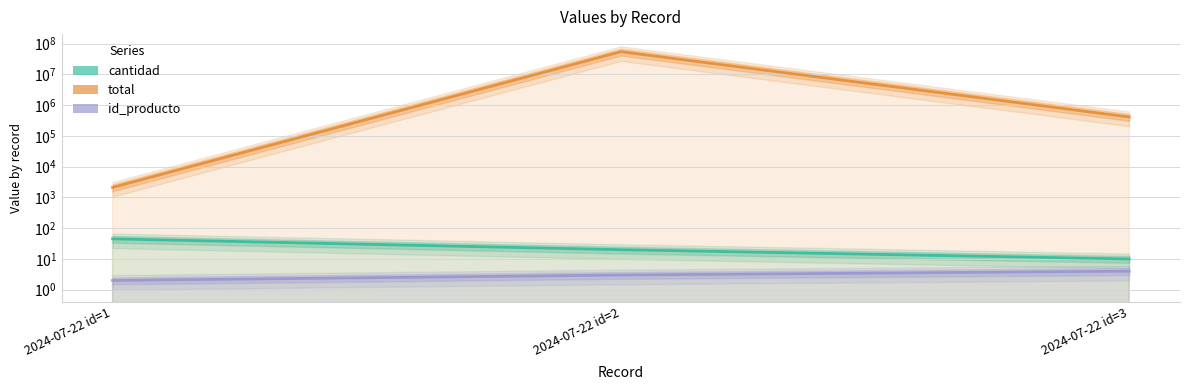

What is the difference between the maximum and second lowest values in the cantidad series?

25